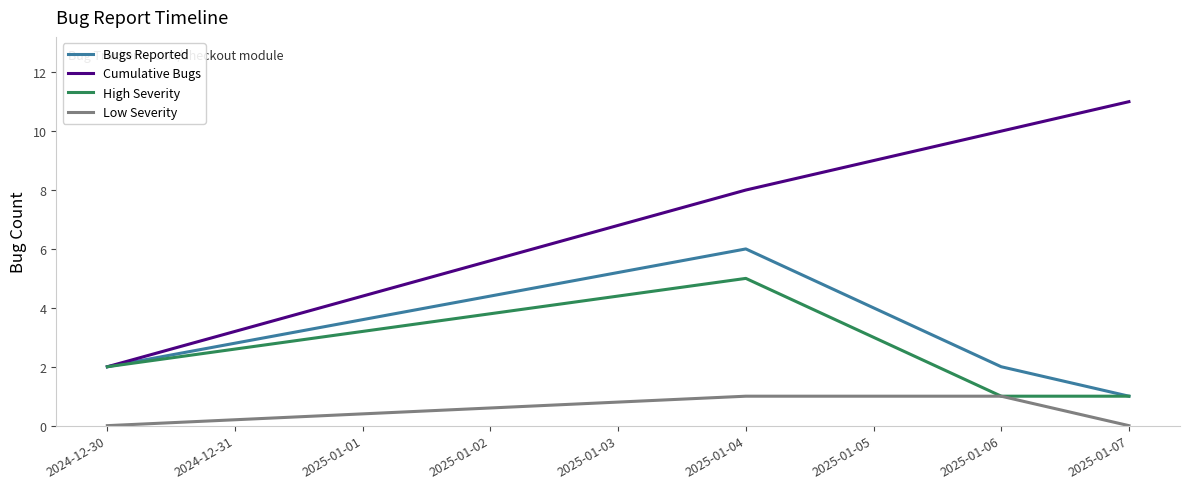

Count the number of data series in this chart.

4